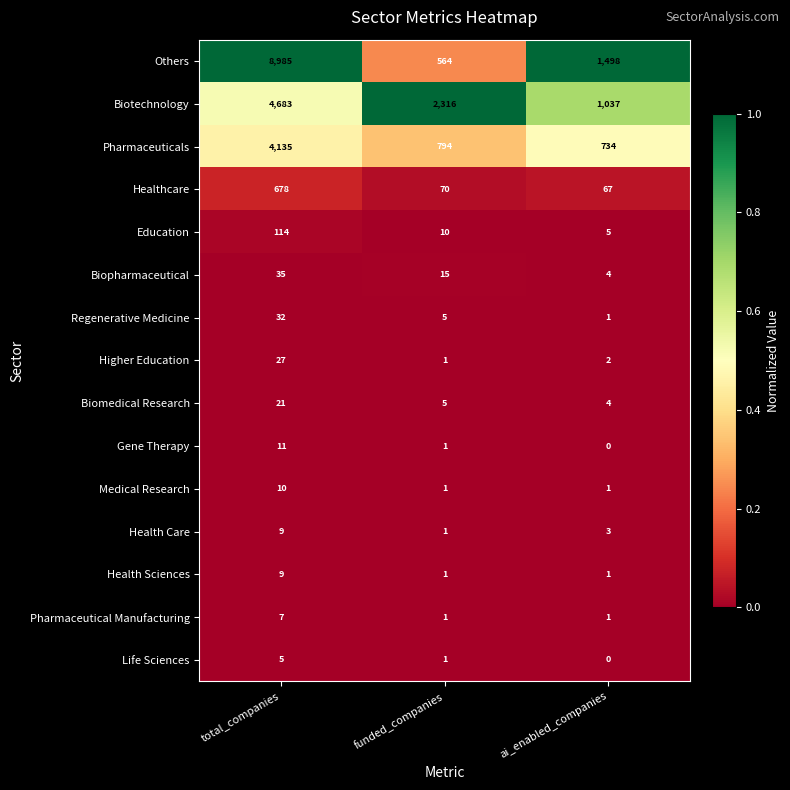

List the labels in order of Health Care value, smallest first.

funded_companies, ai_enabled_companies, total_companies